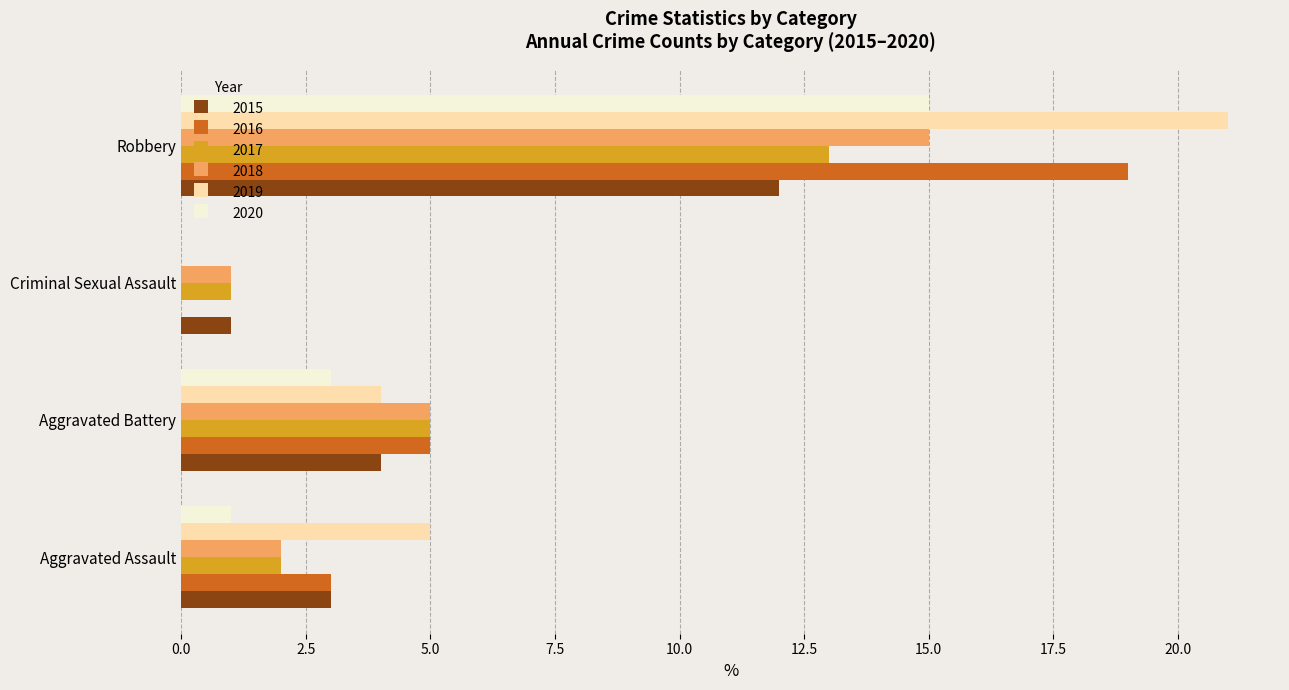

Which series changed the most between Aggravated Battery and Robbery?

2019